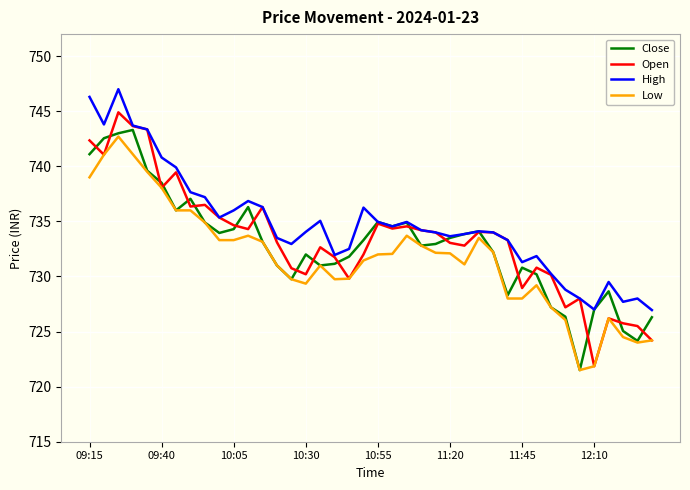

What is the minimum value shown in the chart?

721.5